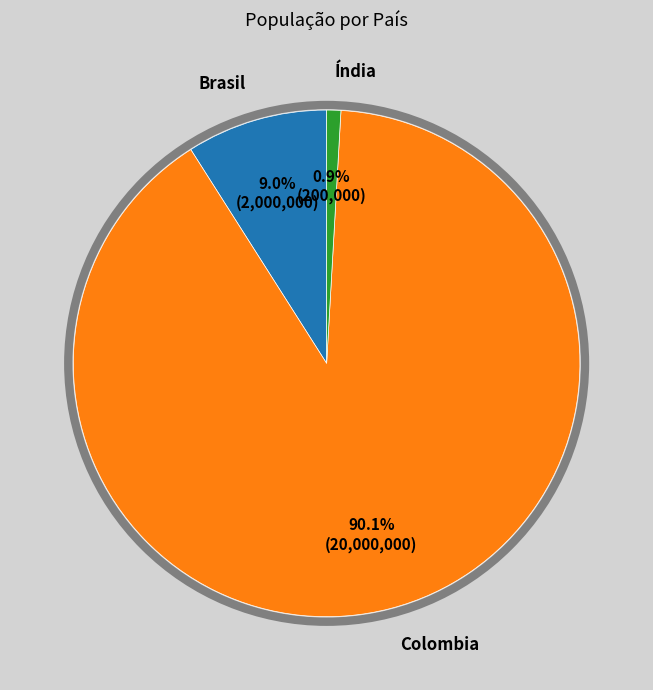

What percentage is the Índia slice, to the nearest percent?

1%